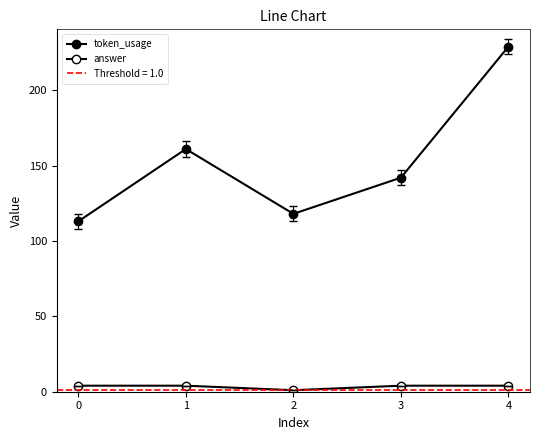

List the labels in order of answer value, largest first.

0, 1, 3, 4, 2